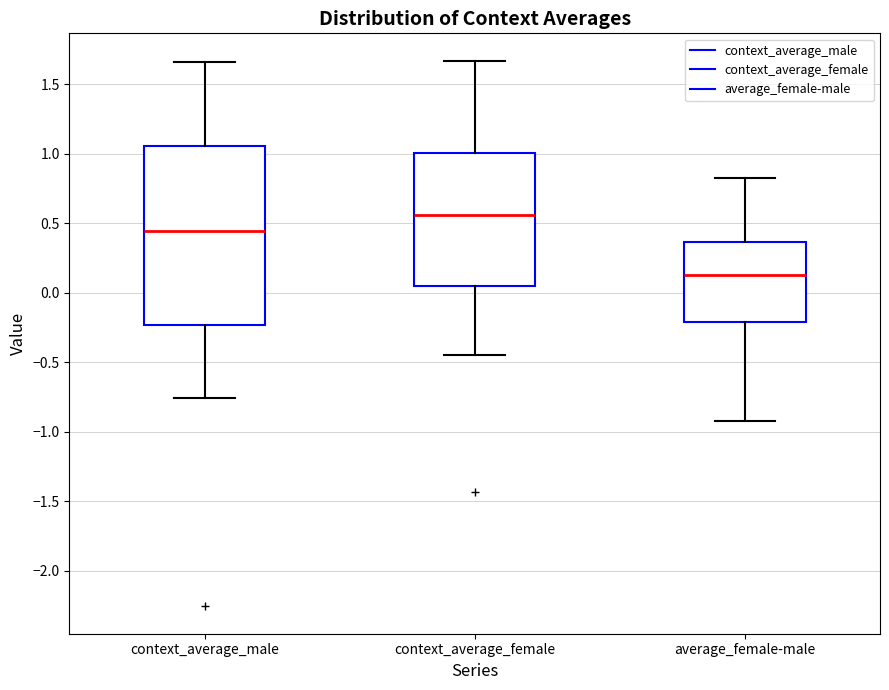

Reading left to right, read every box against the y-axis: the position of its median line, the range the box covers, and the ends of its whiskers. The values are not printed on the chart, so give them approximately, as read against the axis.

context_average_male: median 0.45, box -0.25 to 1.05, whiskers -0.75 to 1.65
context_average_female: median 0.55, box 0.05 to 1.00, whiskers -0.45 to 1.65
average_female-male: median 0.10, box -0.20 to 0.35, whiskers -0.90 to 0.80